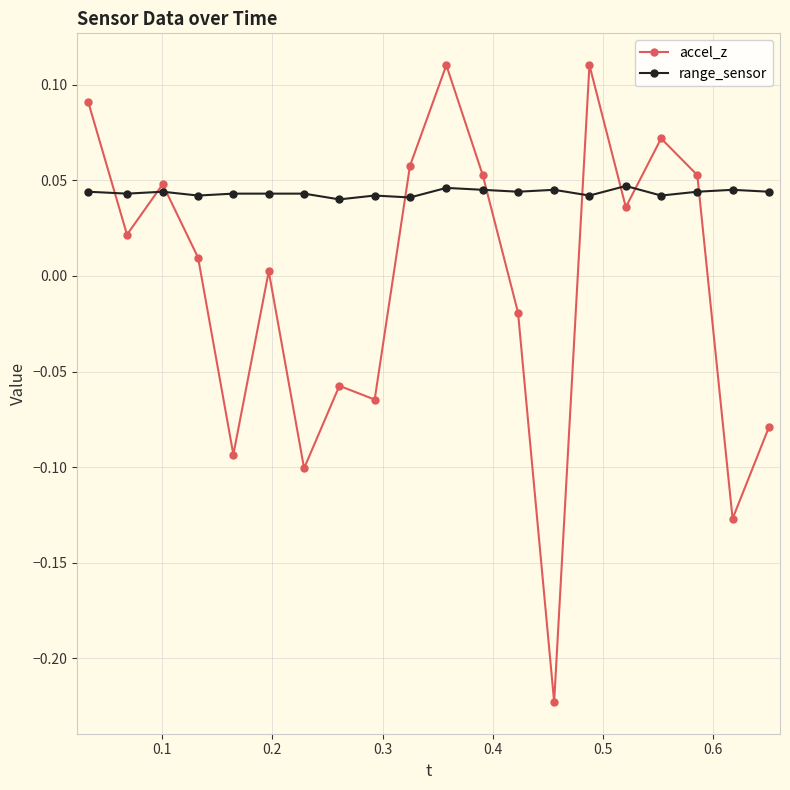

True or false: range_sensor has more than 1 points higher than both neighbors.

True